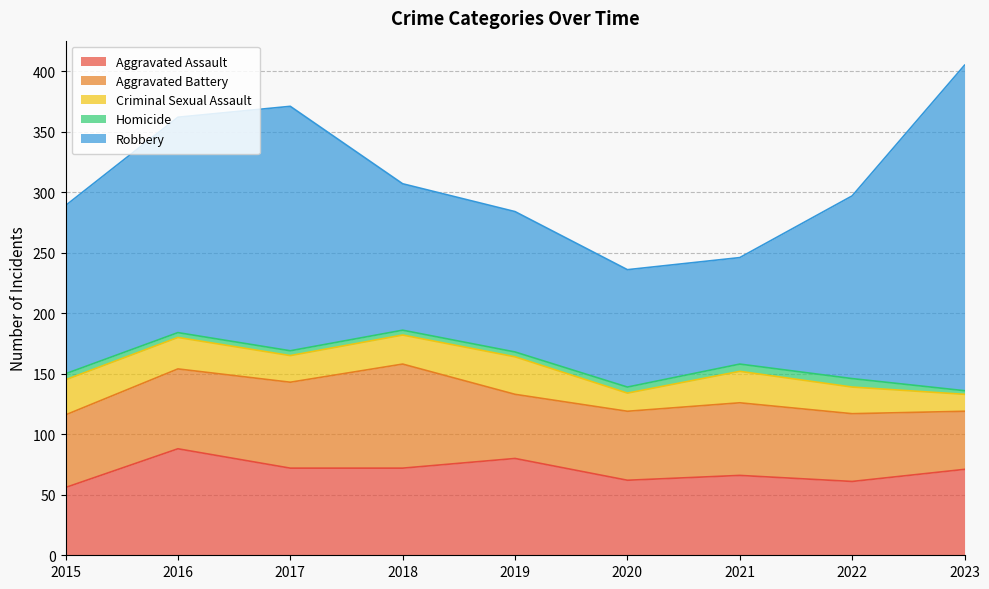

At which label does Aggravated Battery first exceed 60?

2016